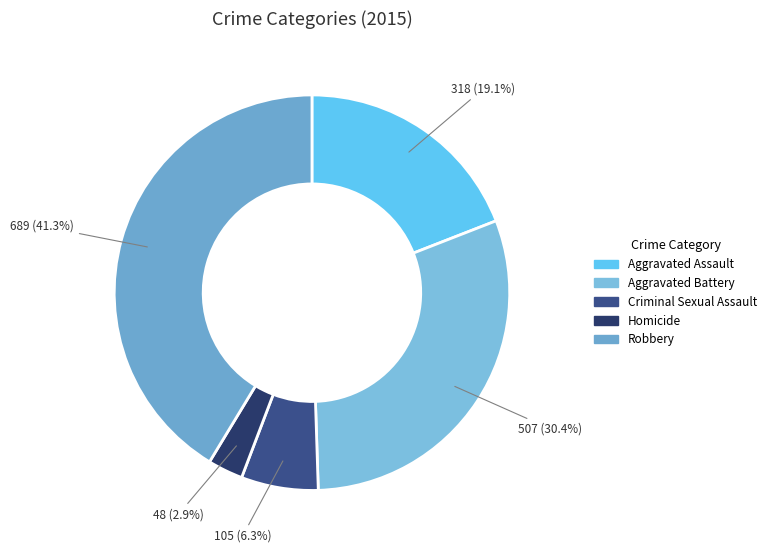

Which has a higher value, Criminal Sexual Assault or Aggravated Assault?

Aggravated Assault